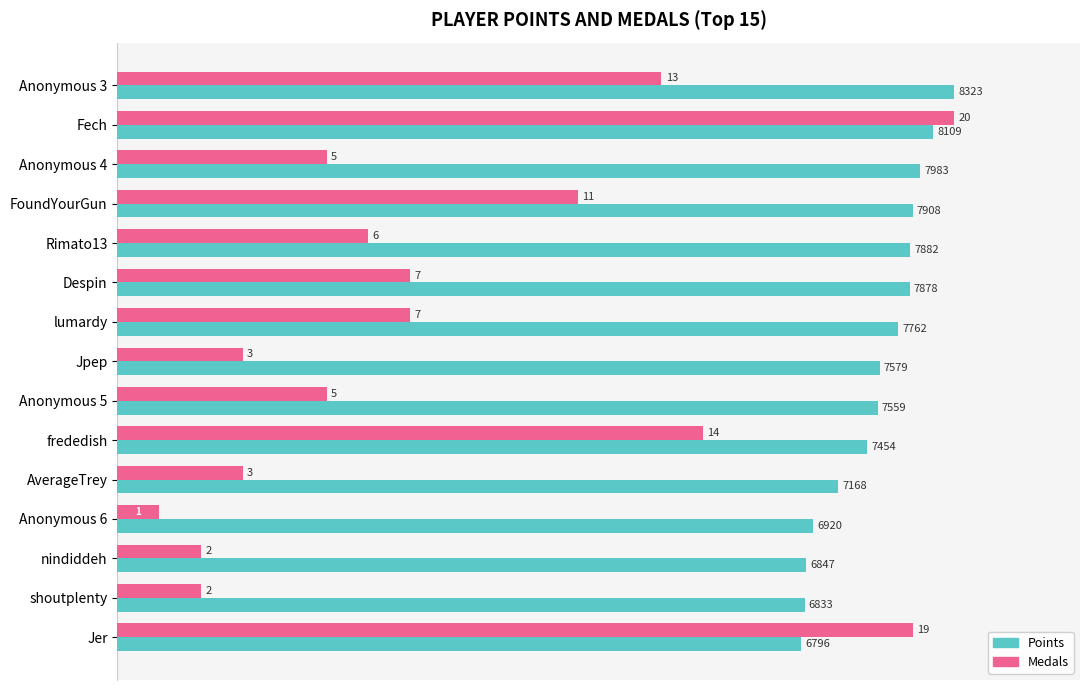

What are all the series names shown in the legend?

Points, Medals